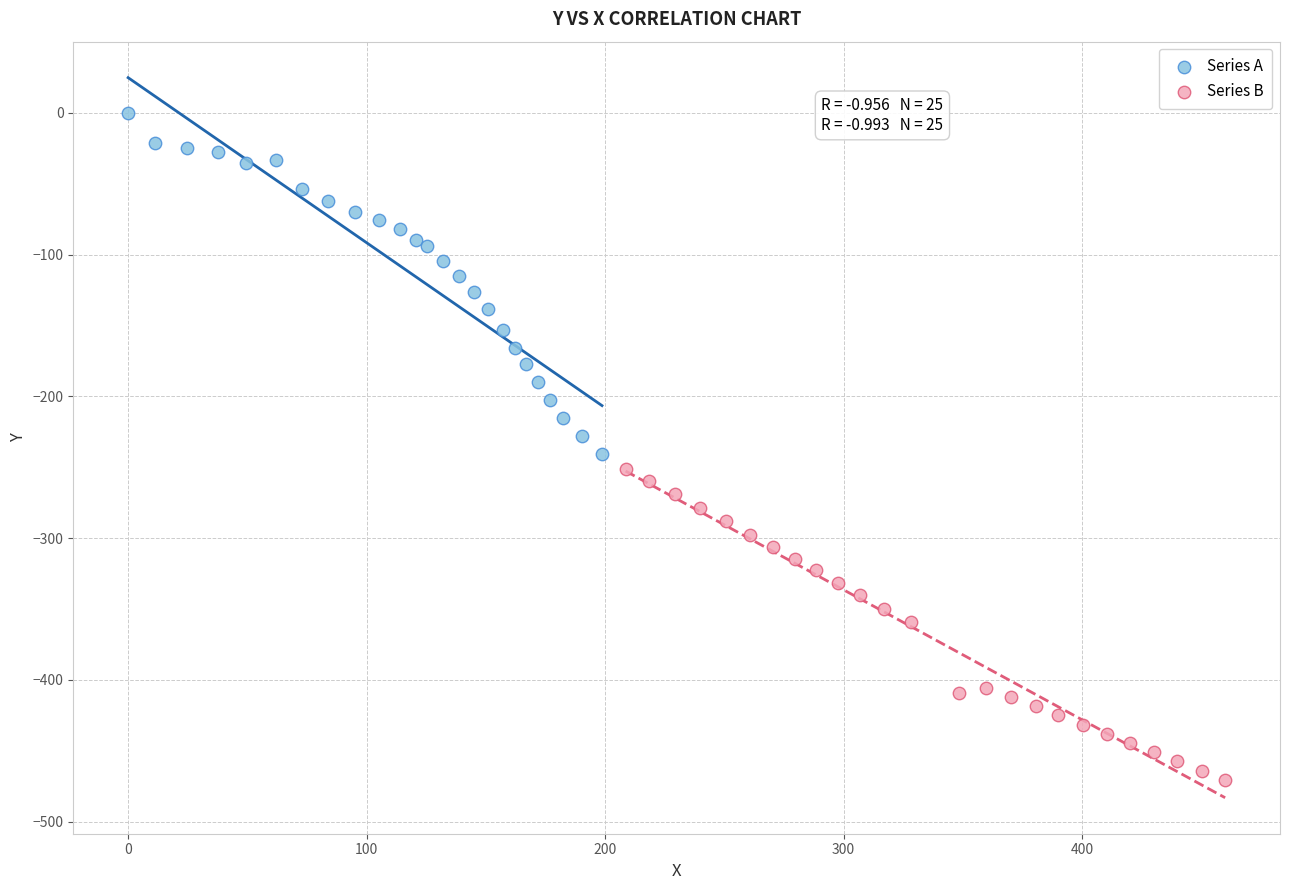

Which series has the widest spread of Y values?

Series A